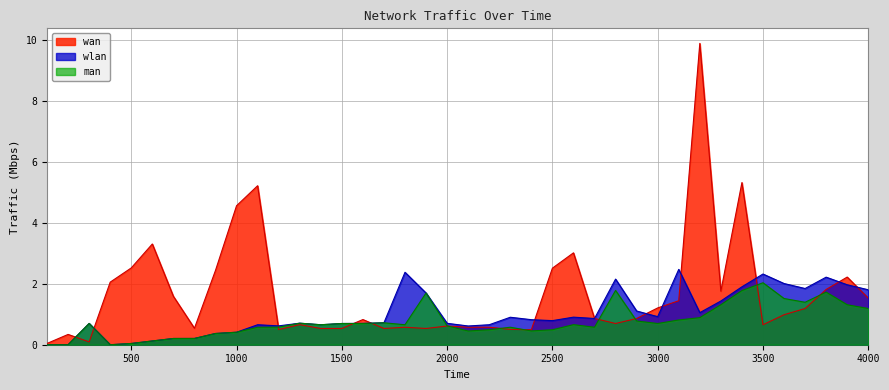

Reading left to right, transcribe all the data shown in this chart.

wan: 0.0	0.3	0.1	2.1	2.5	3.3	1.6	0.5	2.4	4.6	5.2	0.5	0.7	0.5	0.5	0.8	0.5	0.6	0.5	0.6	0.6	0.6	0.5	0.5	2.5	3.0	0.9	0.7	0.9	1.2	1.4	9.9	1.8	5.3	0.7	1.0	1.2	1.8	2.2	1.5
wlan: 0.0	0.0	0.7	0.0	0.0	0.1	0.2	0.2	0.4	0.4	0.7	0.6	0.7	0.7	0.7	0.7	0.7	2.4	1.7	0.7	0.6	0.7	0.9	0.8	0.8	0.9	0.9	2.2	1.1	0.9	2.5	1.1	1.4	1.9	2.3	2.0	1.8	2.2	2.0	1.8
man: 0.0	0.0	0.7	0.0	0.0	0.1	0.2	0.2	0.4	0.4	0.6	0.6	0.7	0.7	0.7	0.7	0.7	0.7	1.7	0.6	0.5	0.5	0.6	0.5	0.5	0.7	0.6	1.8	0.8	0.7	0.8	0.9	1.3	1.8	2.0	1.5	1.4	1.7	1.3	1.2